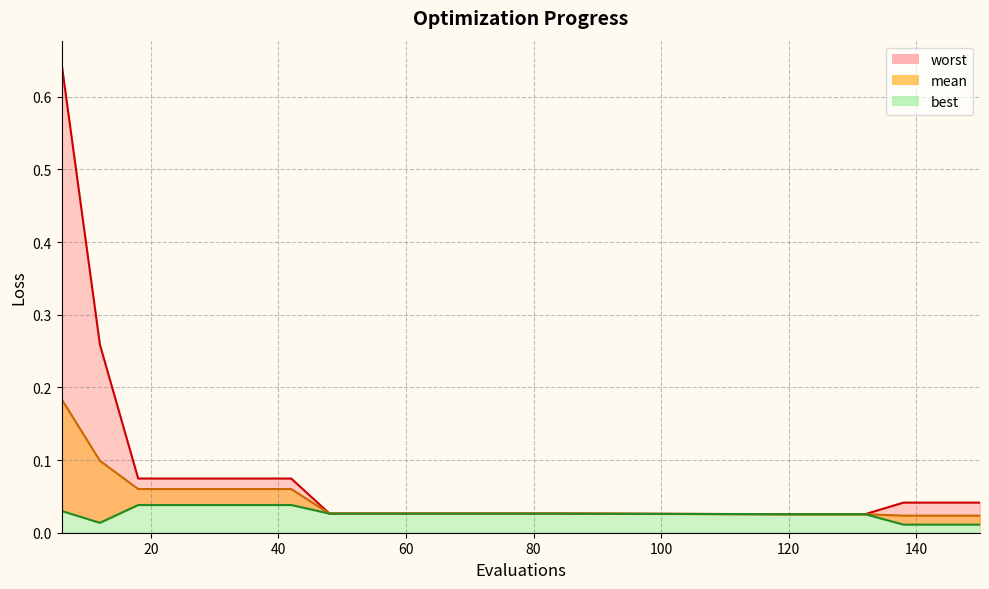

What is the difference between the second highest and second lowest values in the mean_line series?

0.1